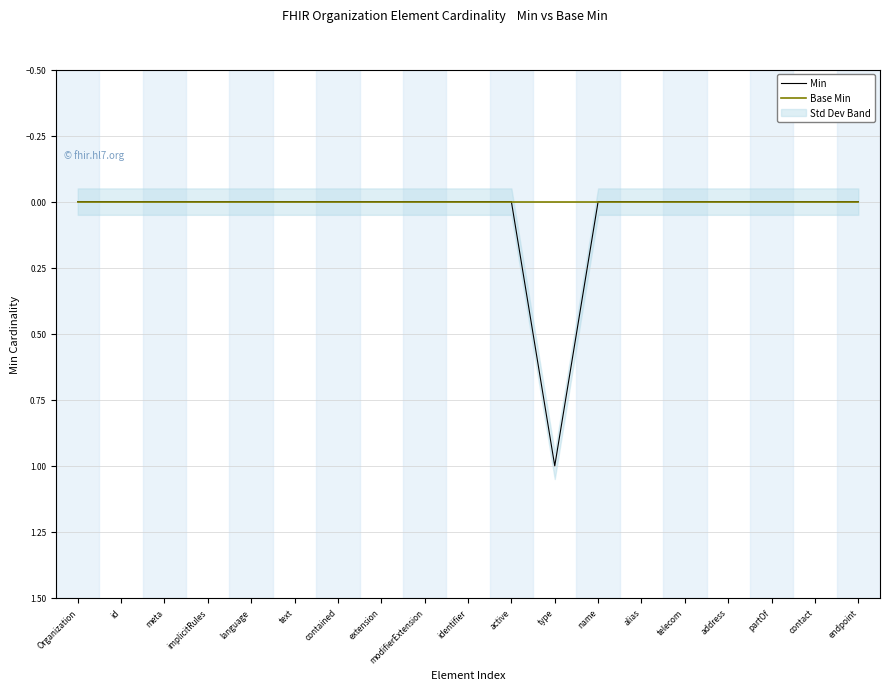

What is the maximum value for Min?

1